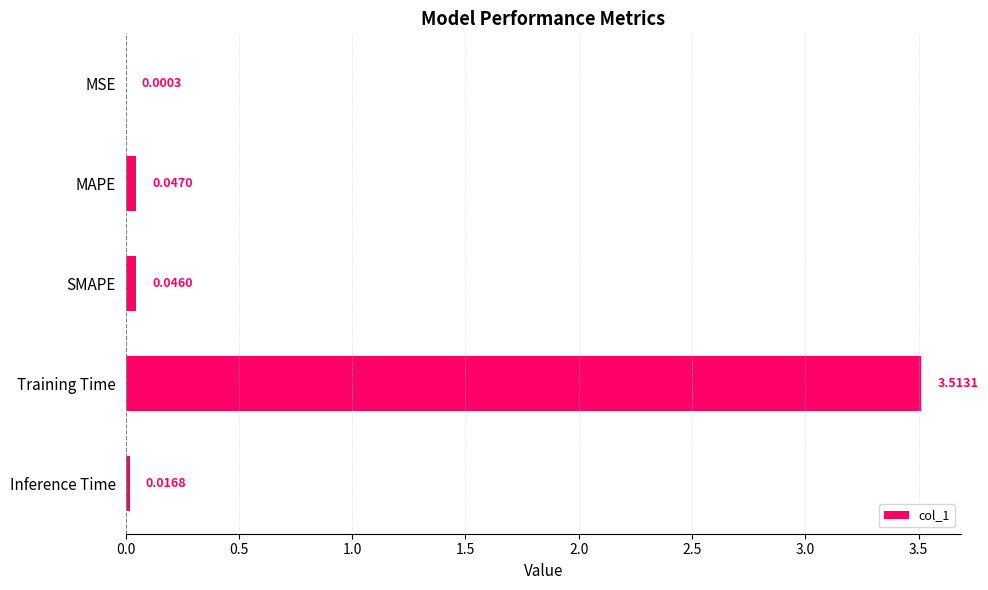

What is the sum of all values?

3.6